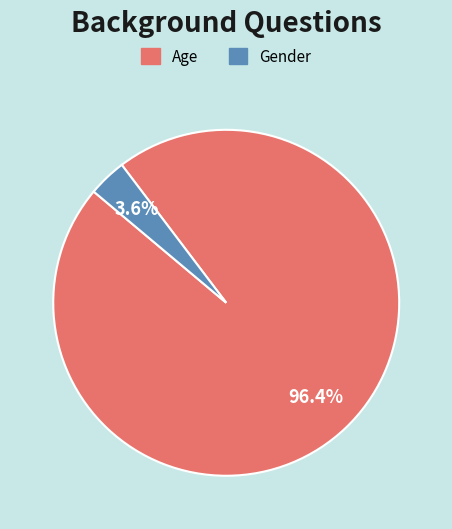

What percentage is the Gender slice, to the nearest percent?

4%